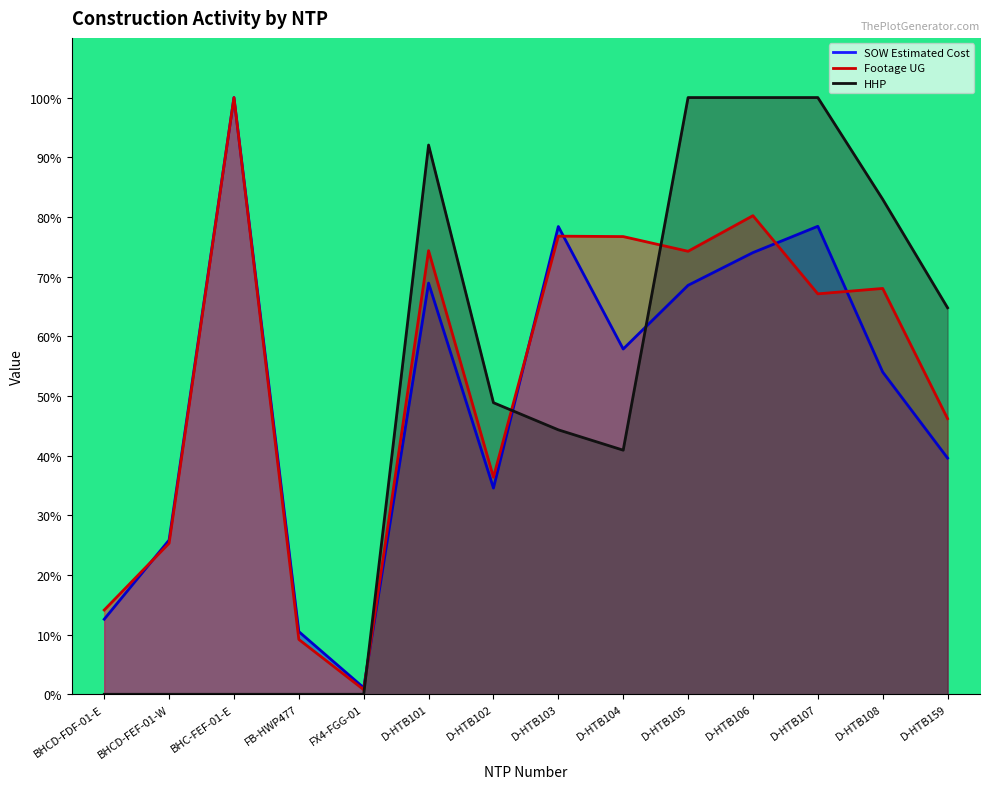

At which category does the chart reach its peak across all series?

BHC-FEF-01-E